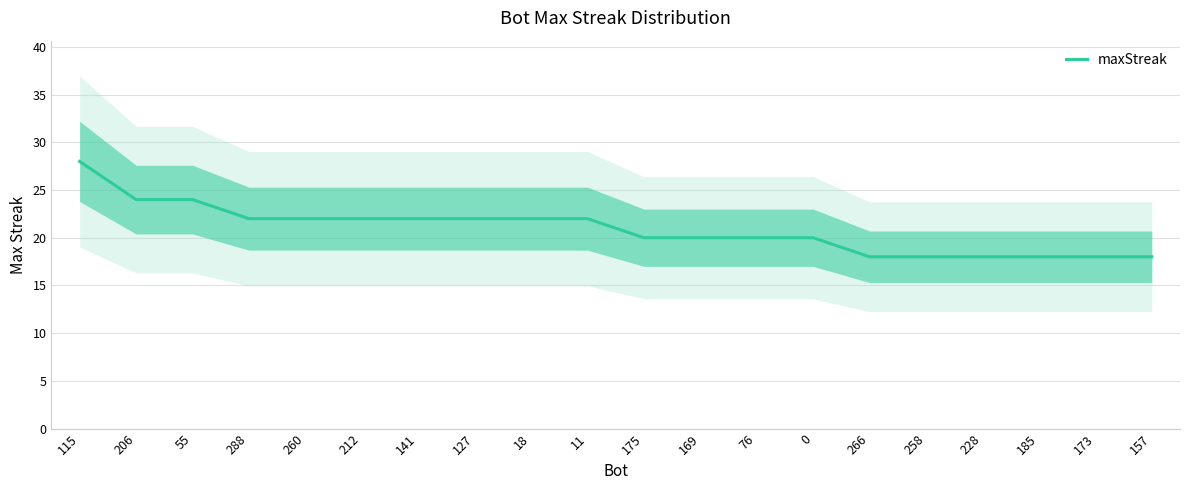

Approximately how many times larger is the value at 228 compared to 258?

1.0